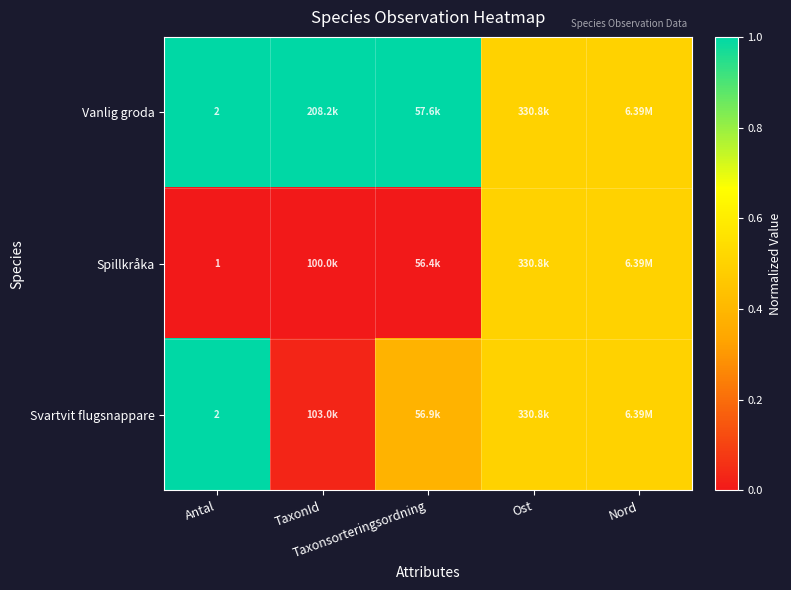

What is the spread (max minus min) of values at TaxonId?

1.0